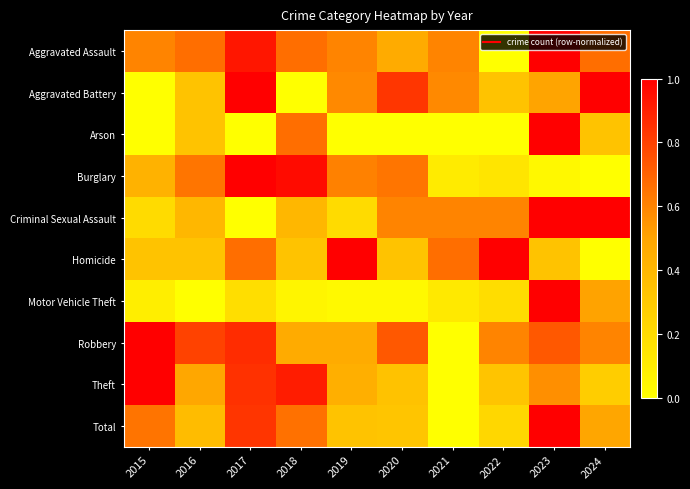

At which category is the sum across all series the highest?

2023